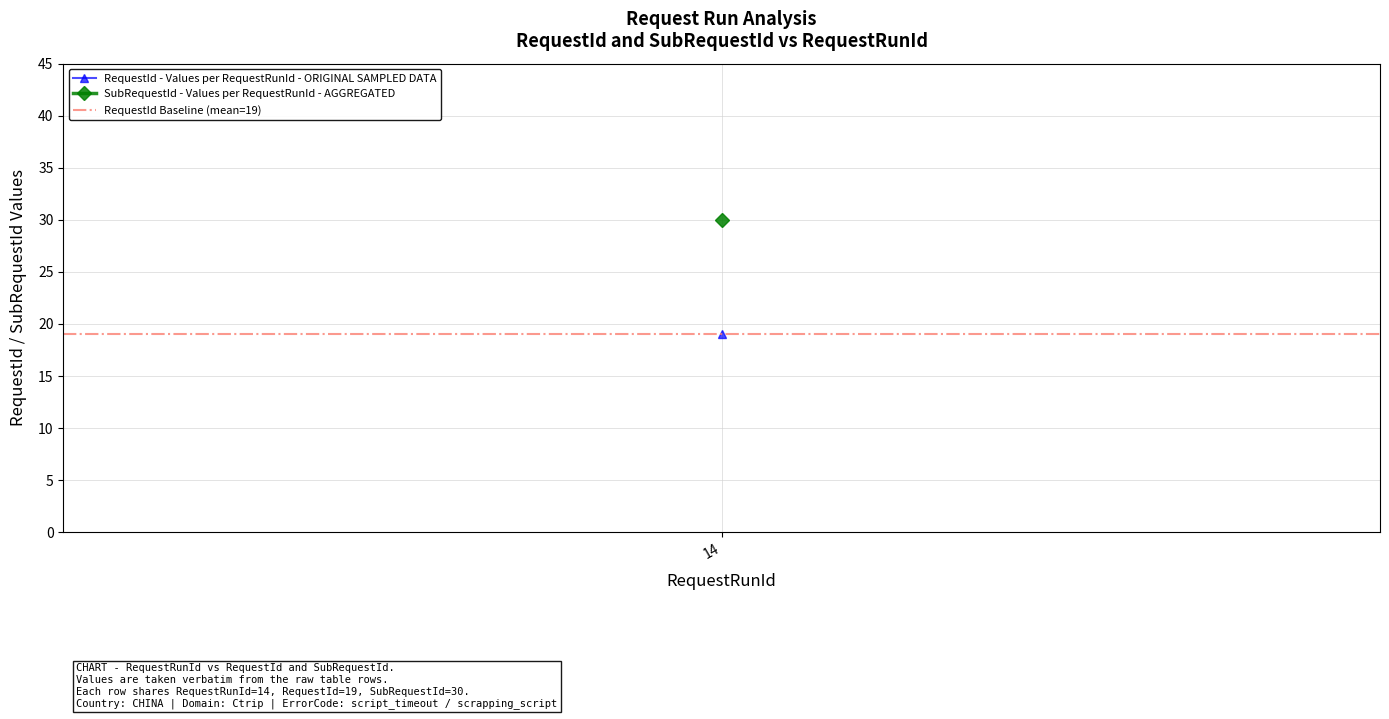

Between 14 and 14, which series saw the biggest shift?

RequestId